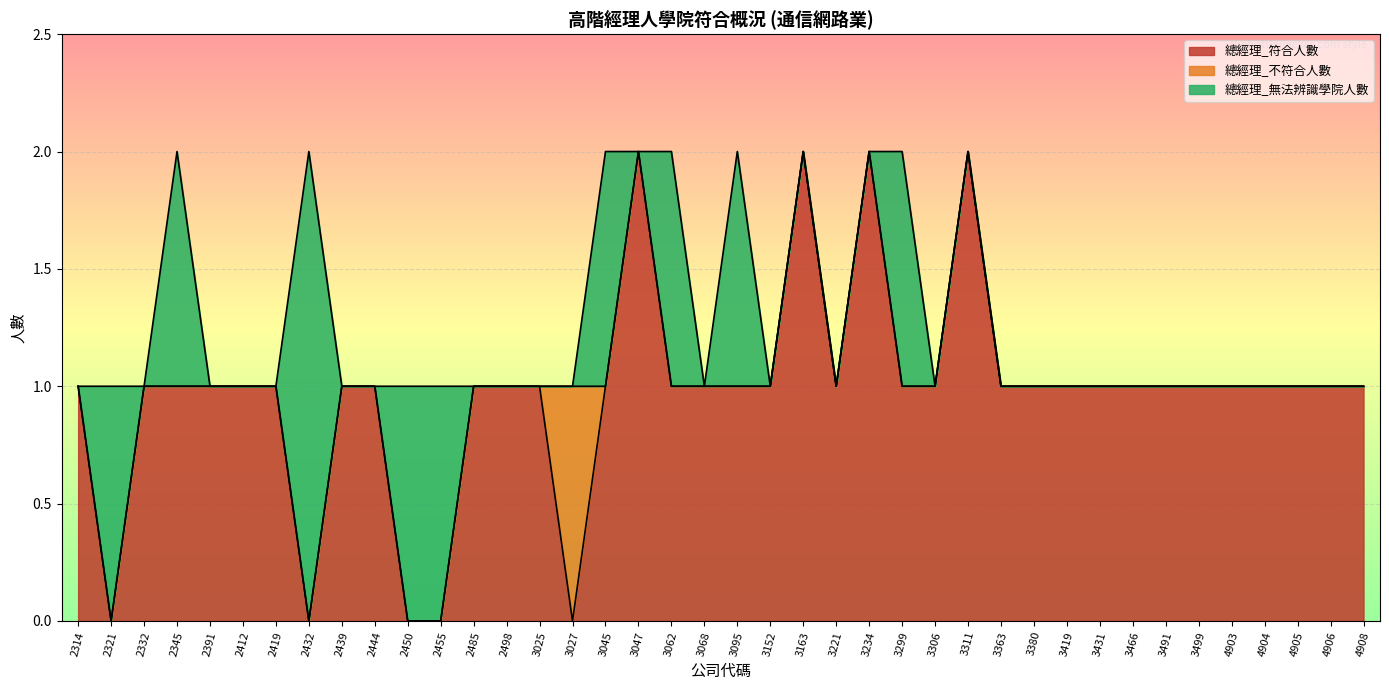

Rank the series at 4905 from lowest to highest value.

總經理_不符合人數, 總經理_無法辨識學院人數, 總經理_符合人數